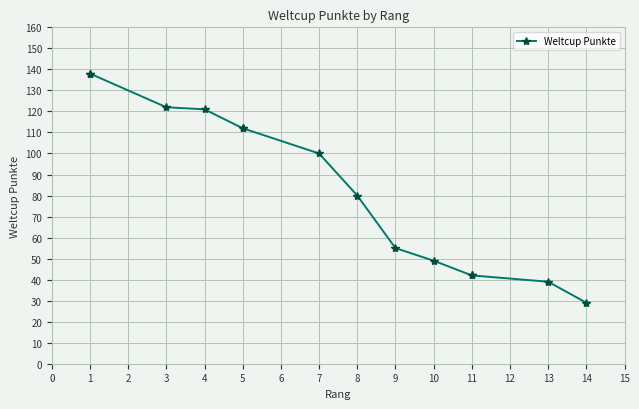

True or false: the data shows 62 at 5.

False